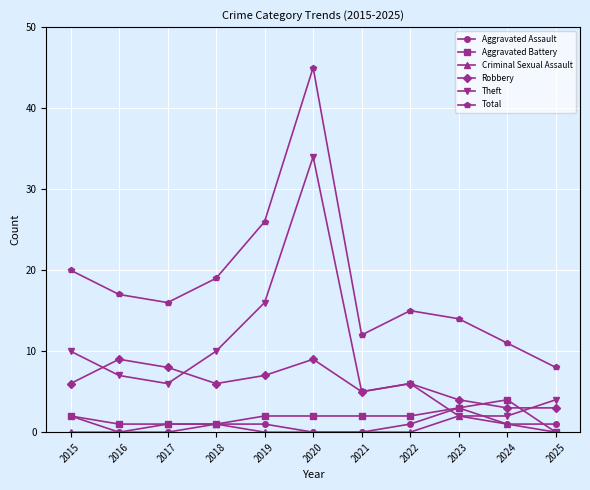

Where is the first local maximum for Theft?

2020